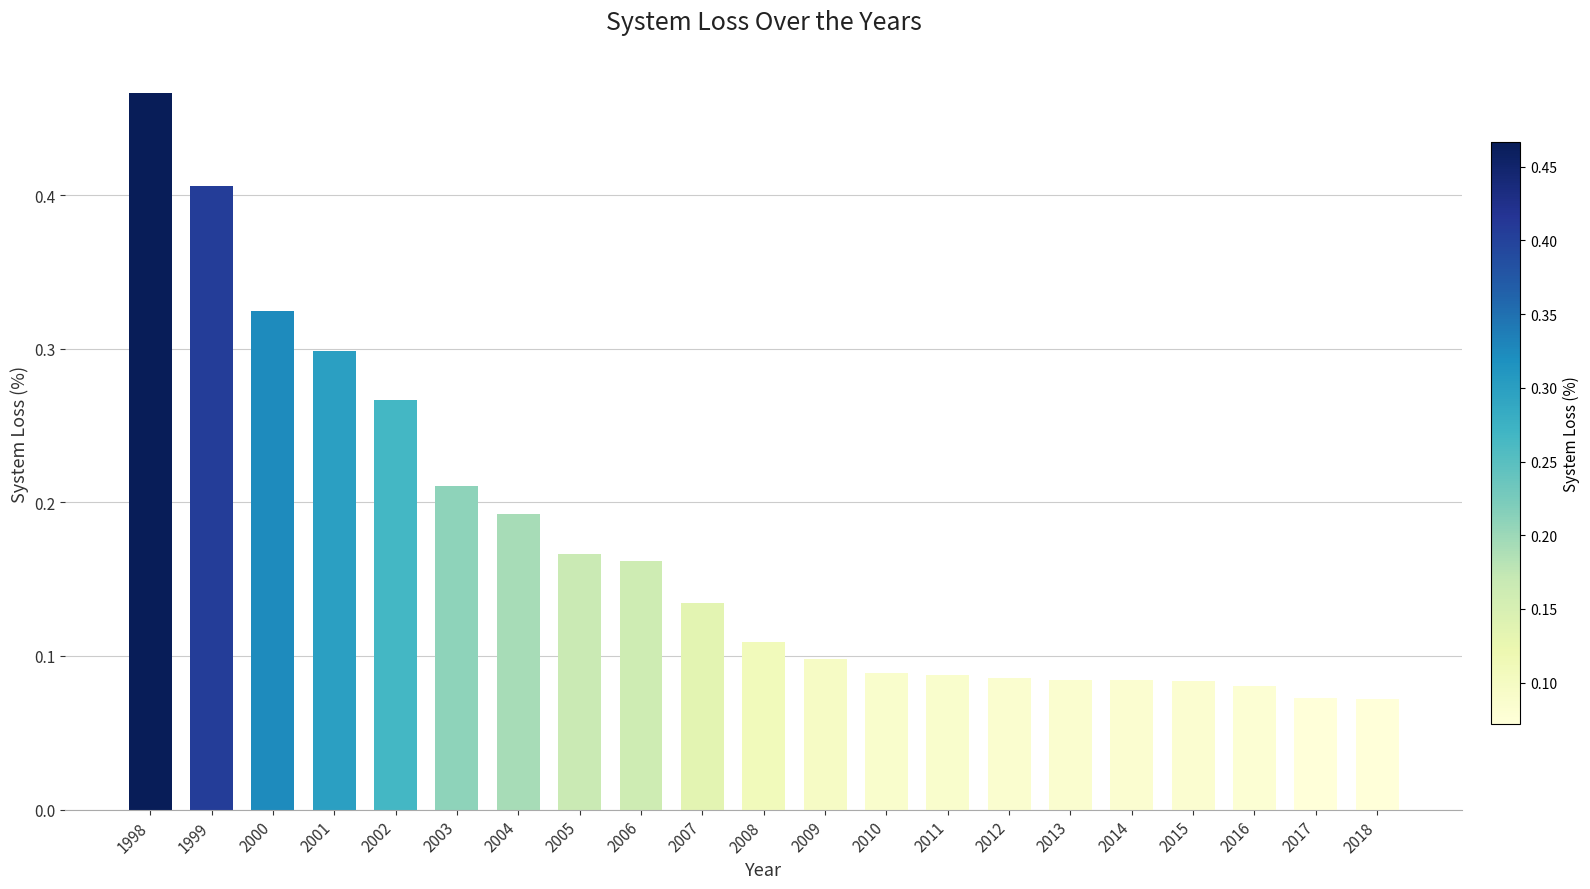

Which category has the highest value across all series?

1998